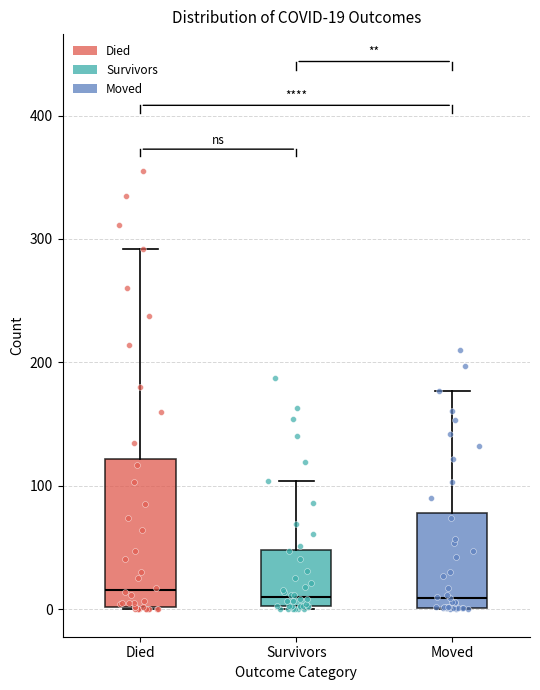

Comparing the boxes themselves (not the whiskers), which one is the tallest?

Died